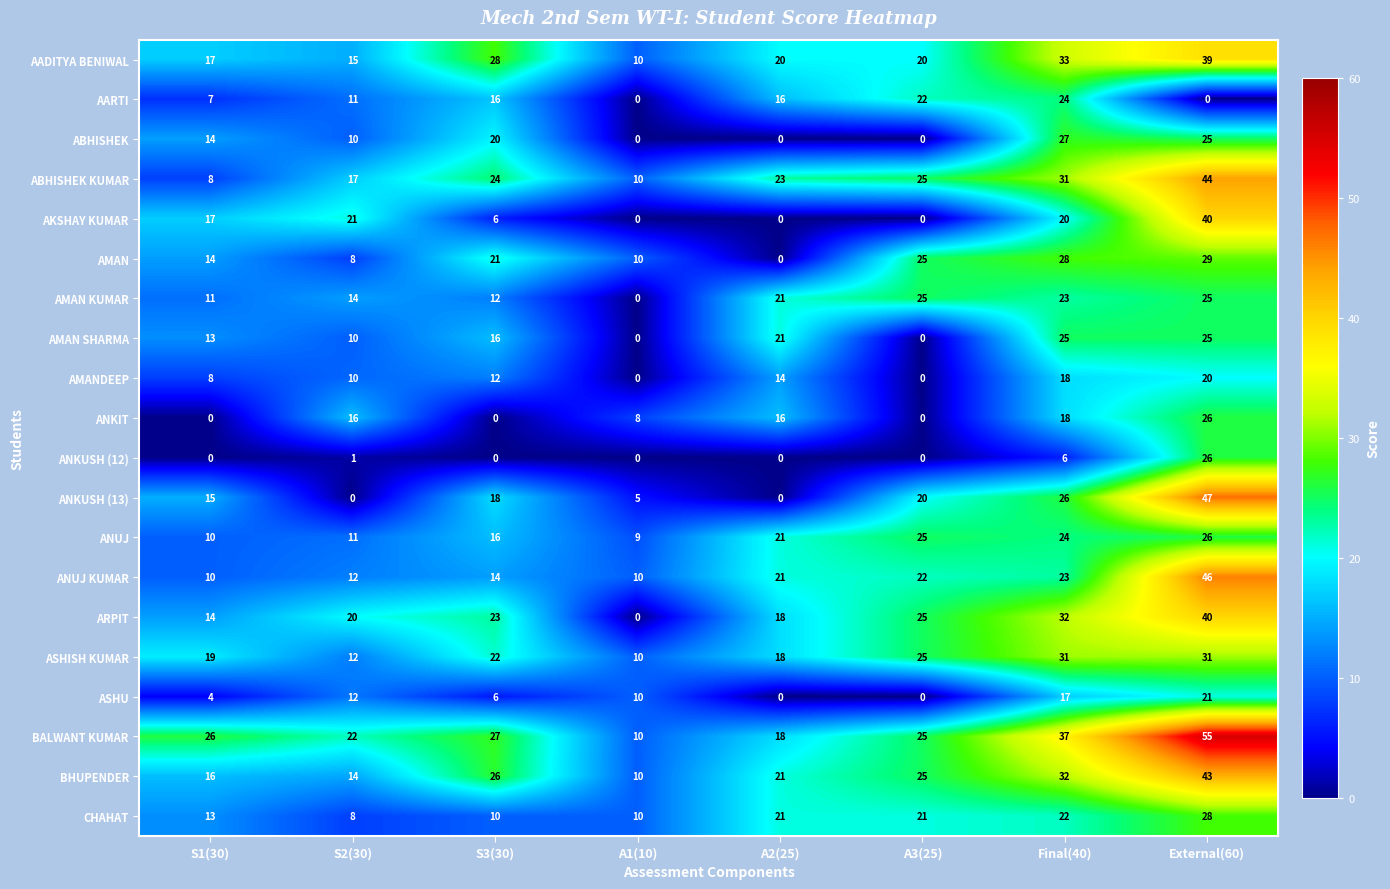

At how many categories does at least one series exceed 14?

7